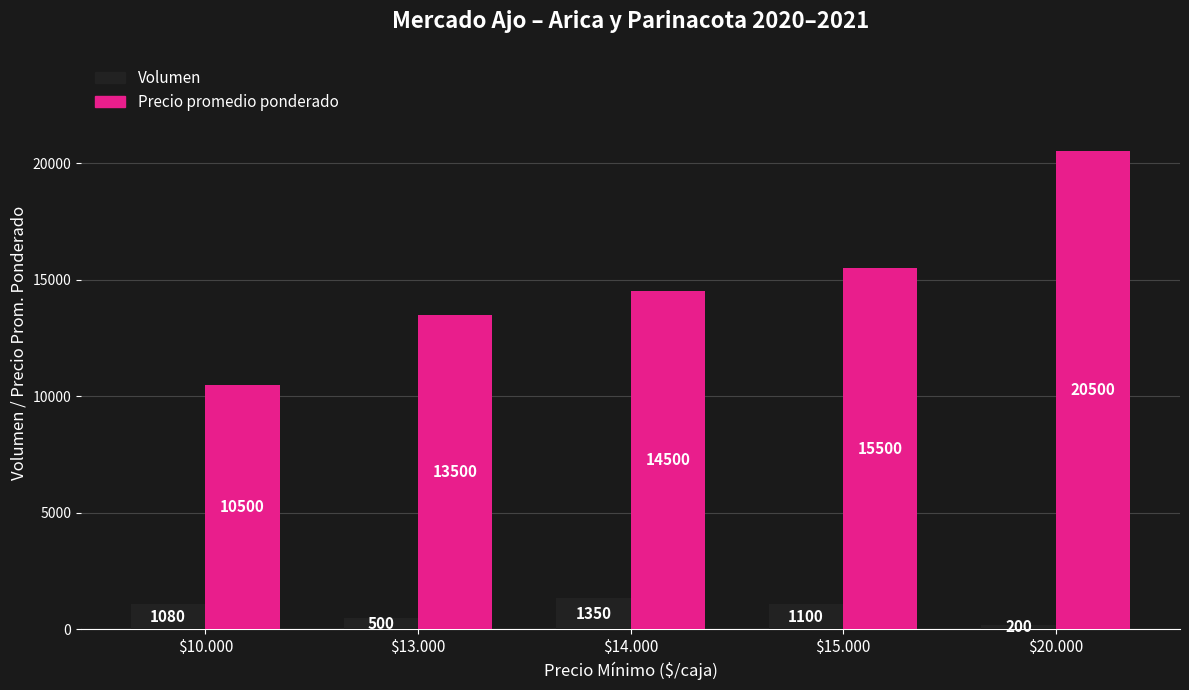

What is the total value across all series at $20.000?

20700